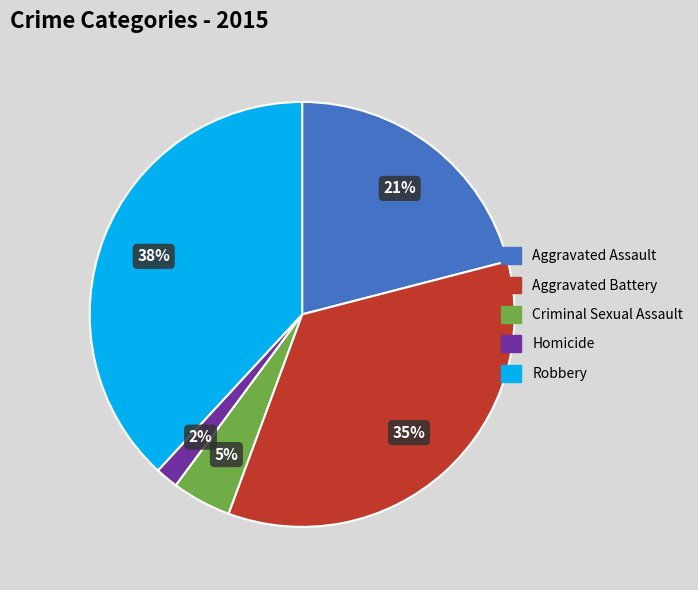

What percentage is the Robbery slice, to the nearest percent?

38%